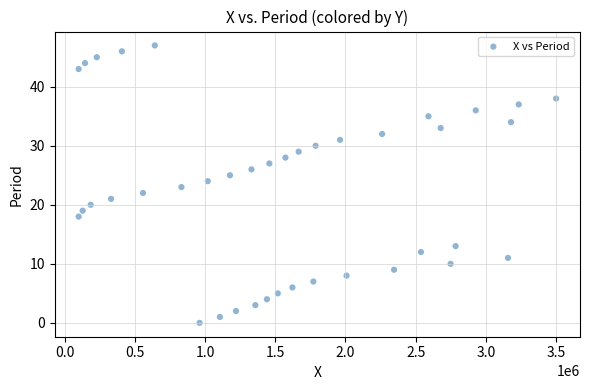

What is the range of Y values (max minus min)?

47